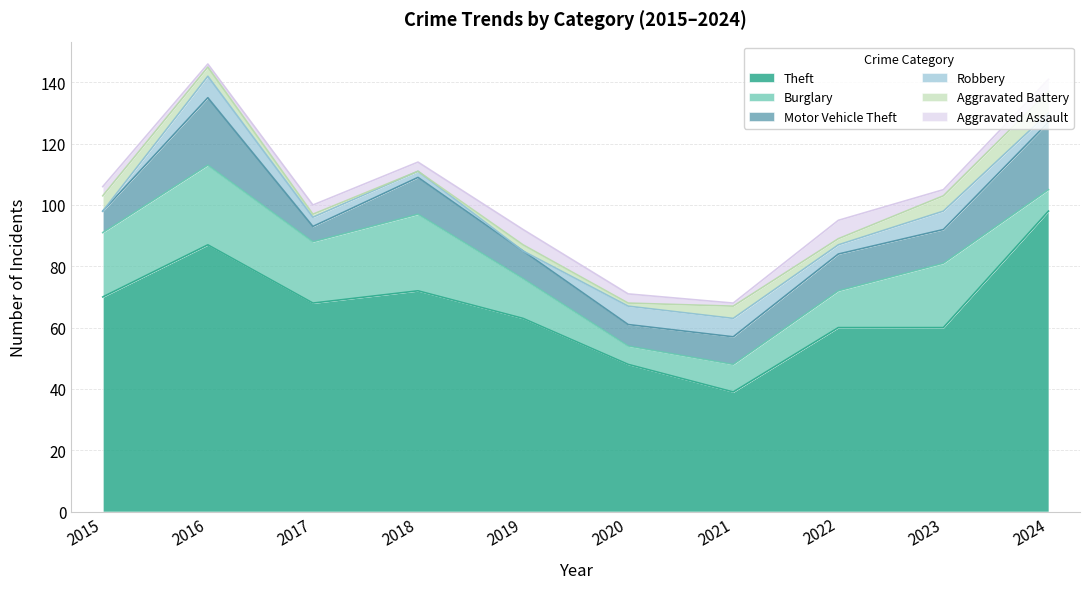

At how many categories does at least one series exceed 57?

8